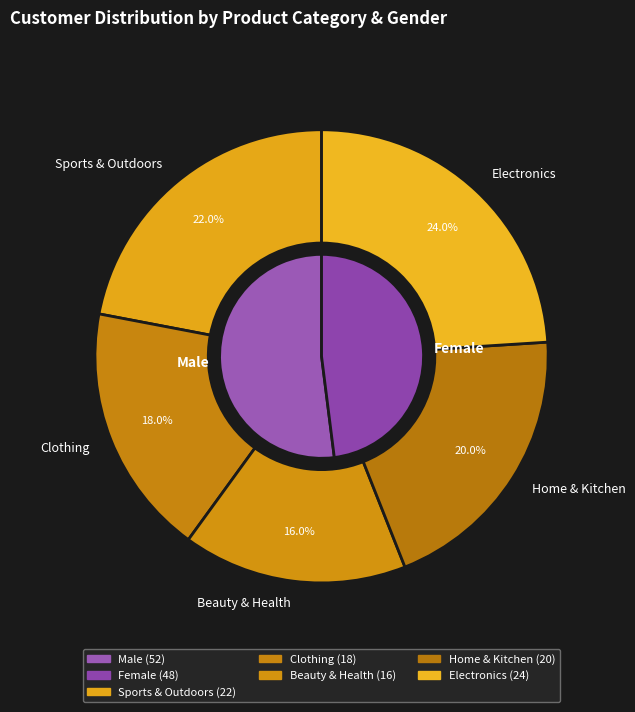

To the nearest percent, what is the combined percentage of Clothing and Home & Kitchen?

38%